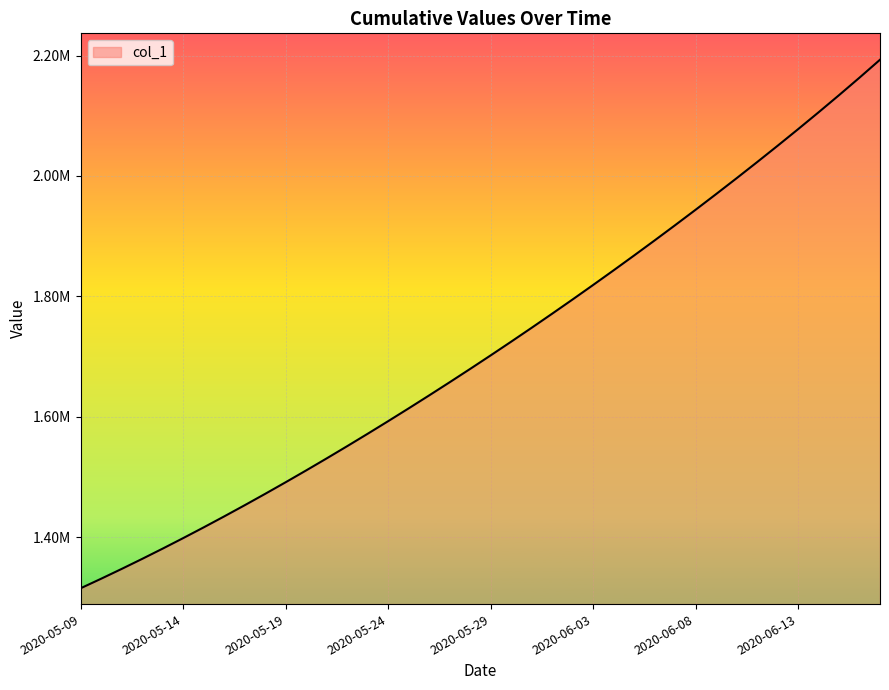

Does the chart have visible grid lines?

Yes